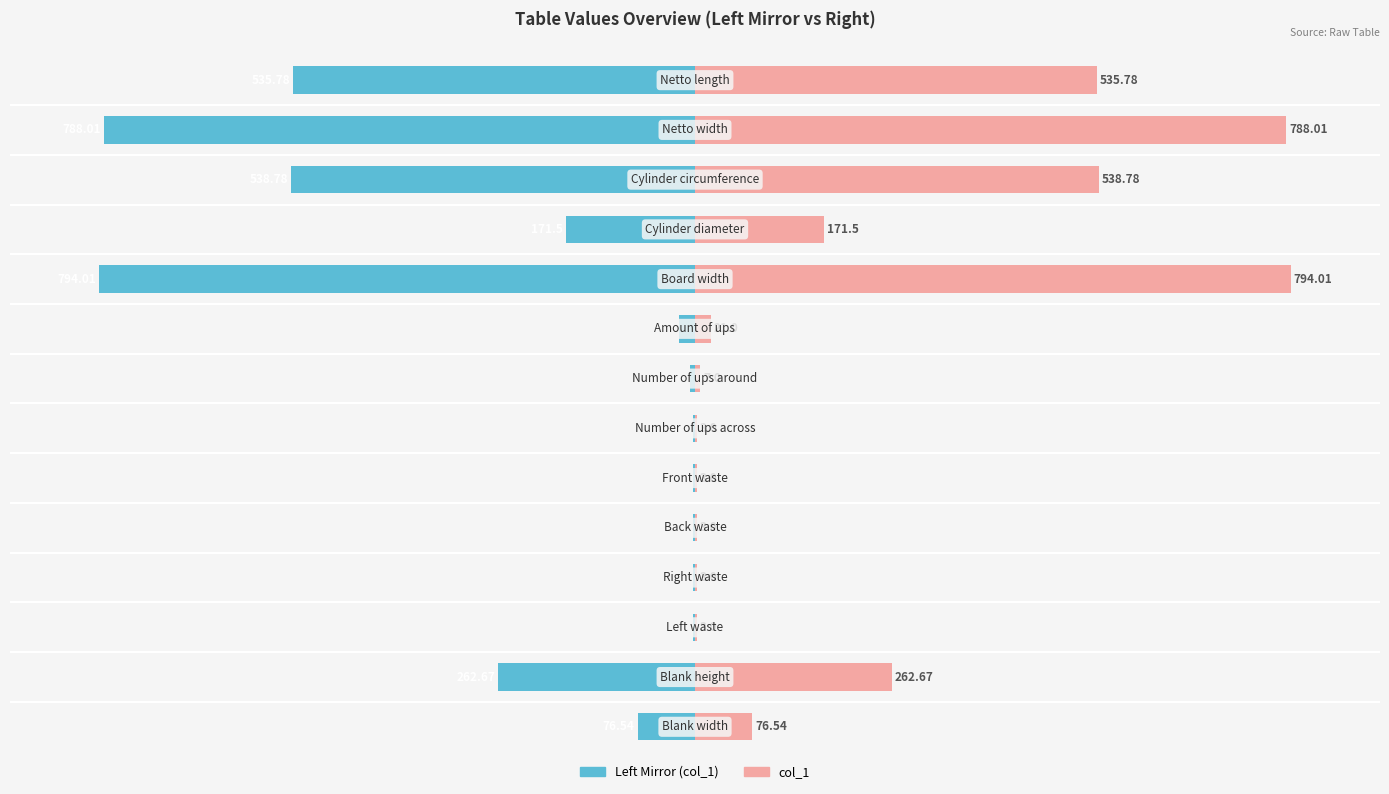

At how many categories does at least one series exceed -97?

14